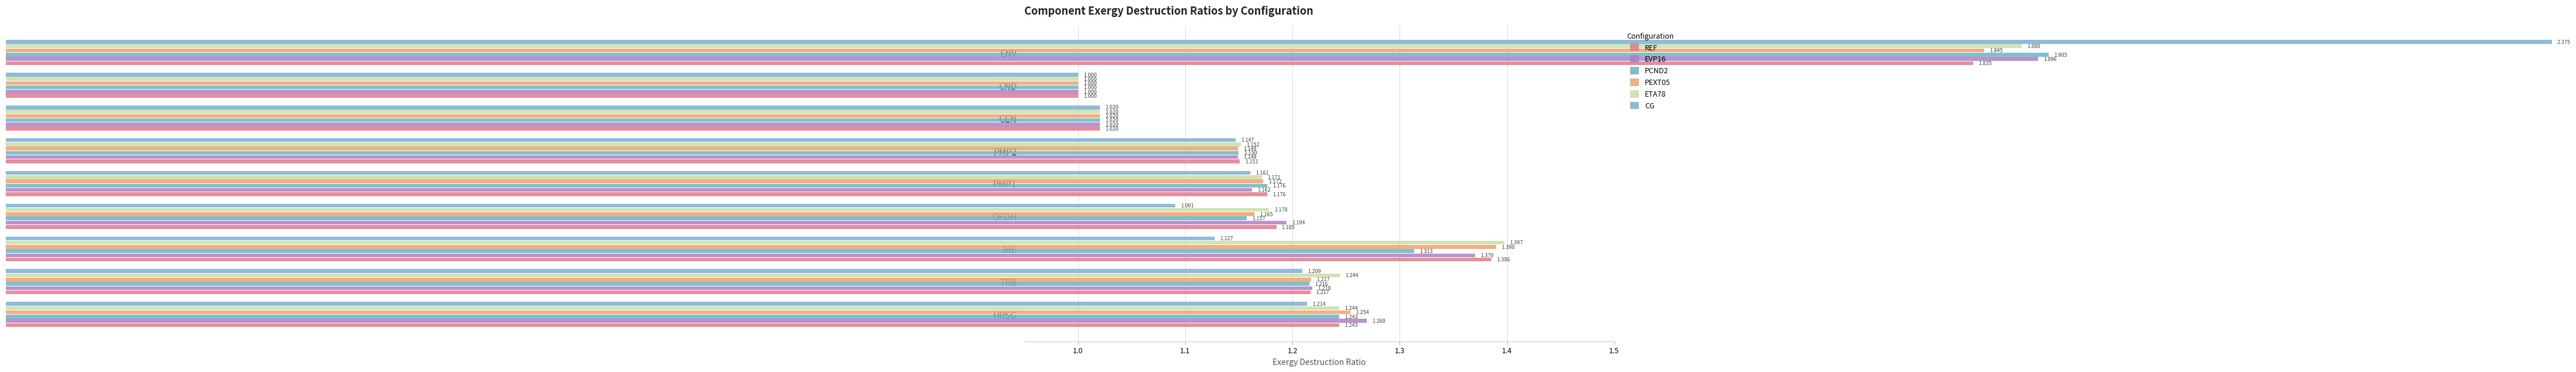

True or false: REF has a value of 0.4 at CND.

False